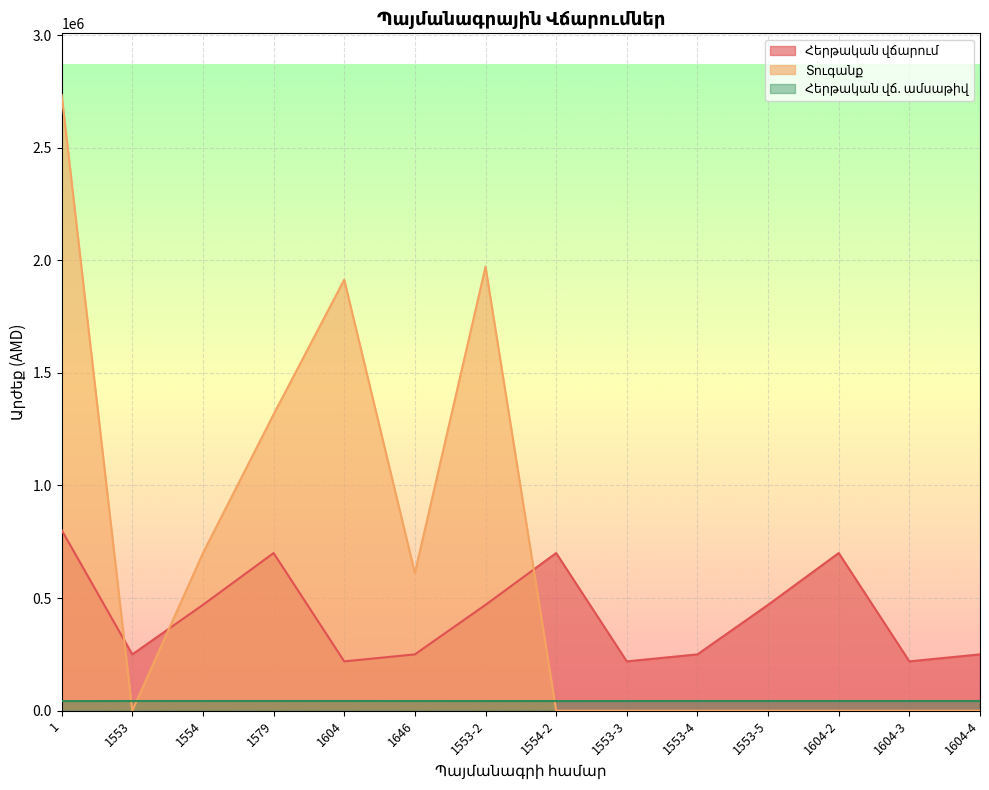

True or false: Տուգանք has more than 2 points higher than both neighbors.

False